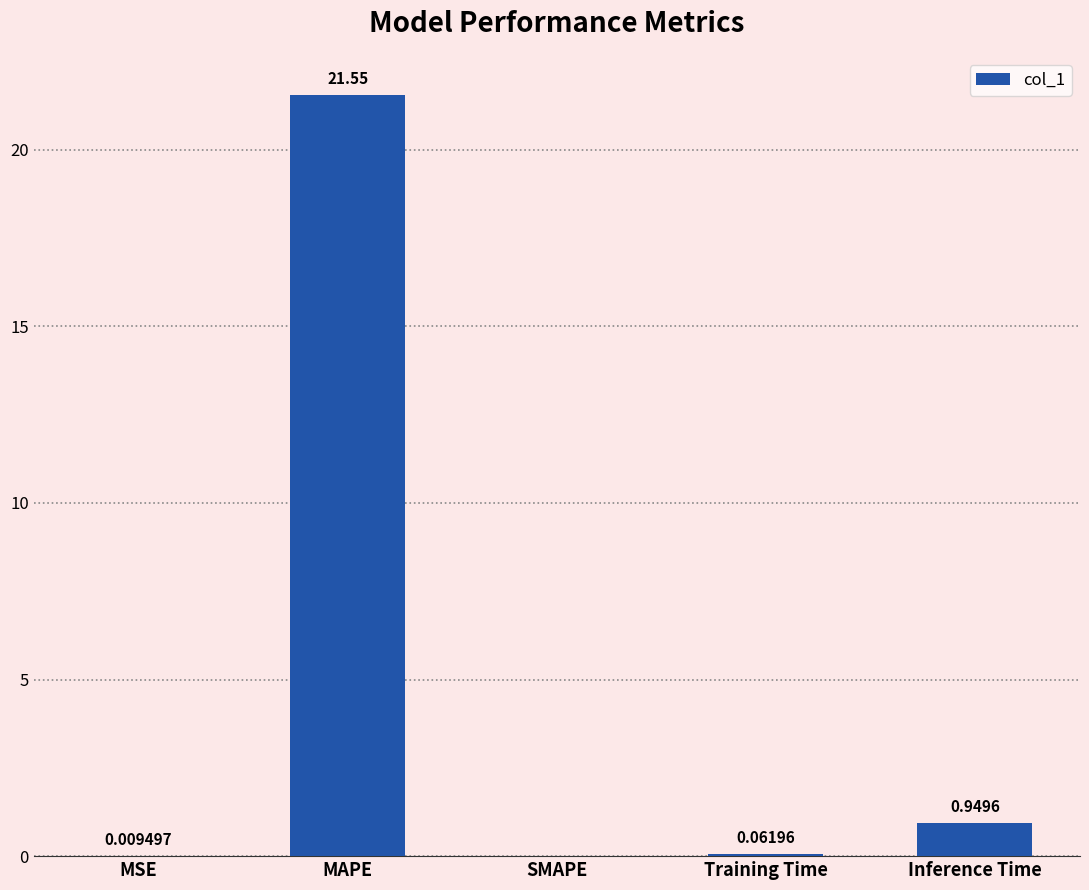

Which label corresponds to the largest value in the chart?

MAPE